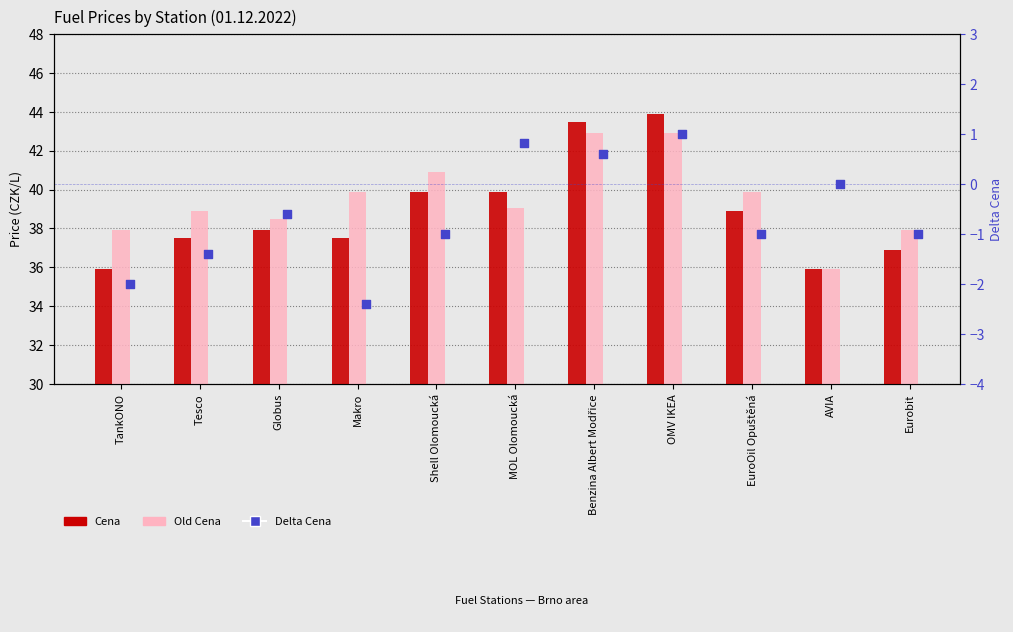

What is the total value across all series at Shell Olomoucká?

79.8